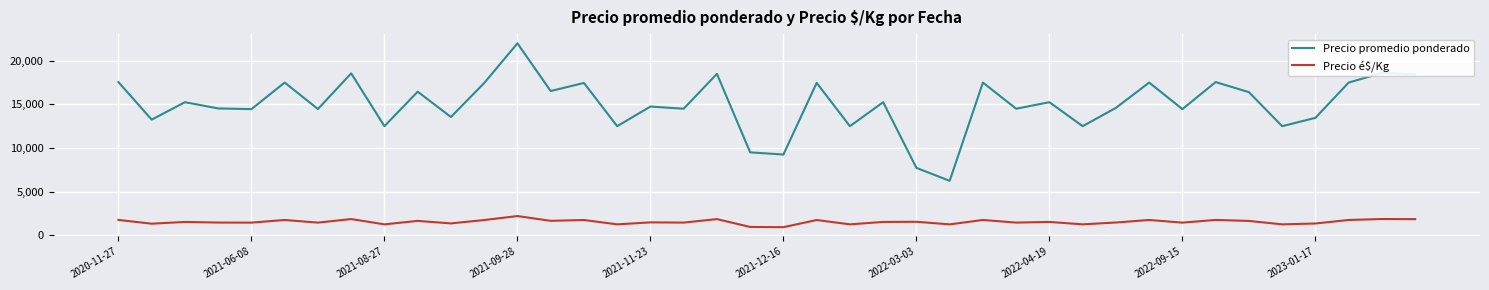

True or false: Precio promedio ponderado and Precio é$/Kg cross at least once.

False